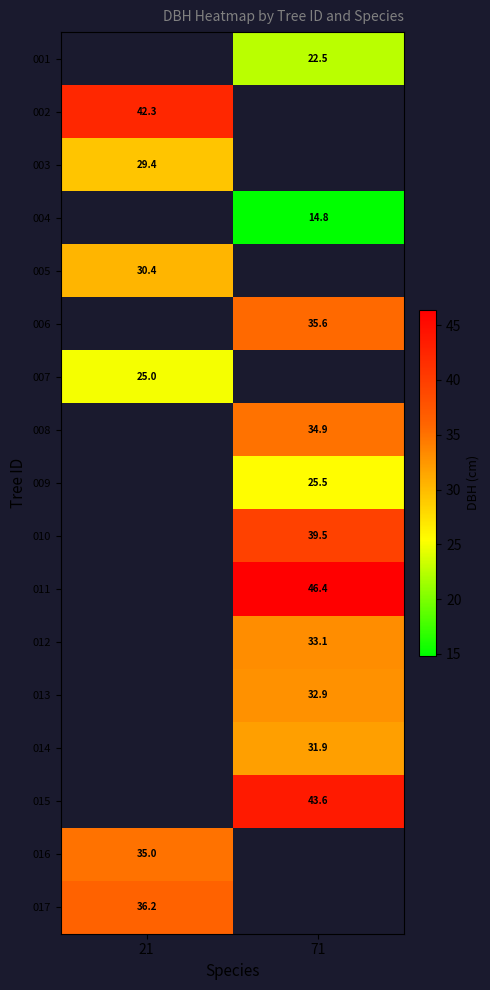

Is the value of 007 at 21 greater than the value of 009 at 71?

No